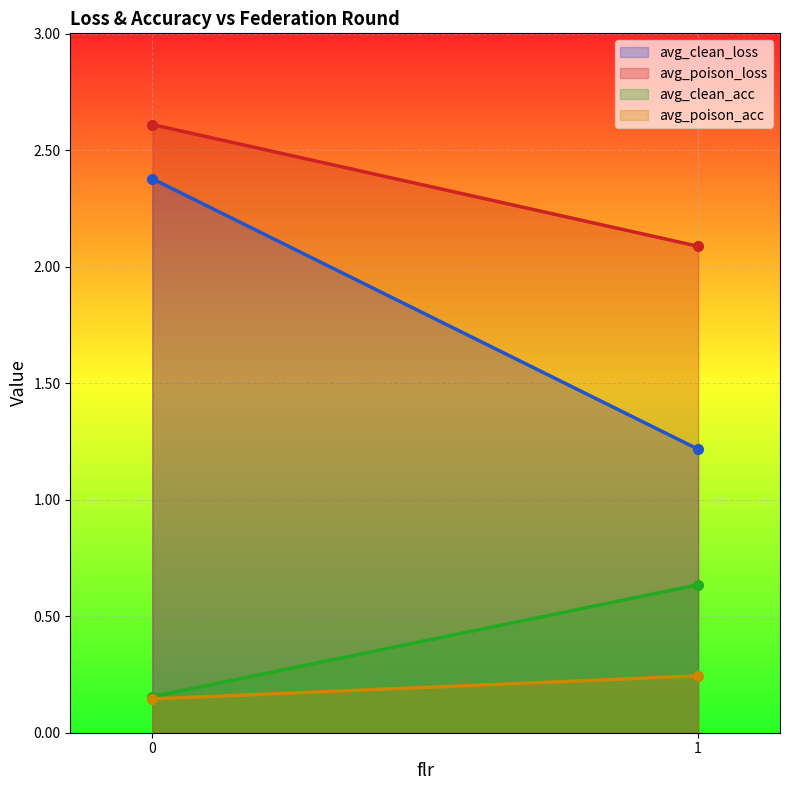

What is the difference between the maximum and minimum values in the avg_clean_acc series?

0.5